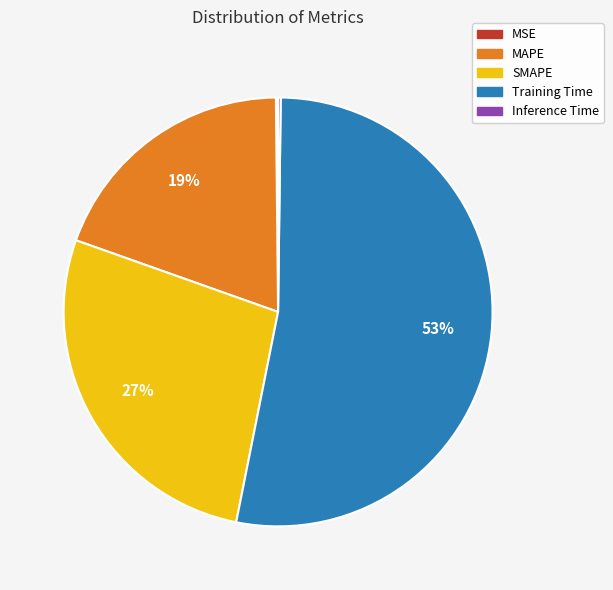

Between MAPE and SMAPE, which is larger?

SMAPE